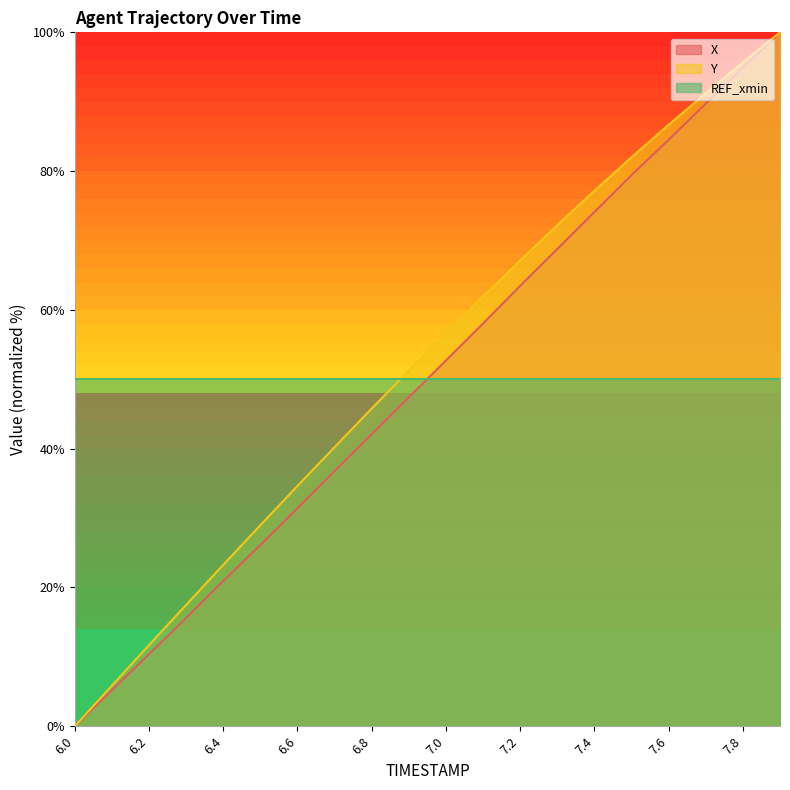

Which series has the largest total across all categories?

Y